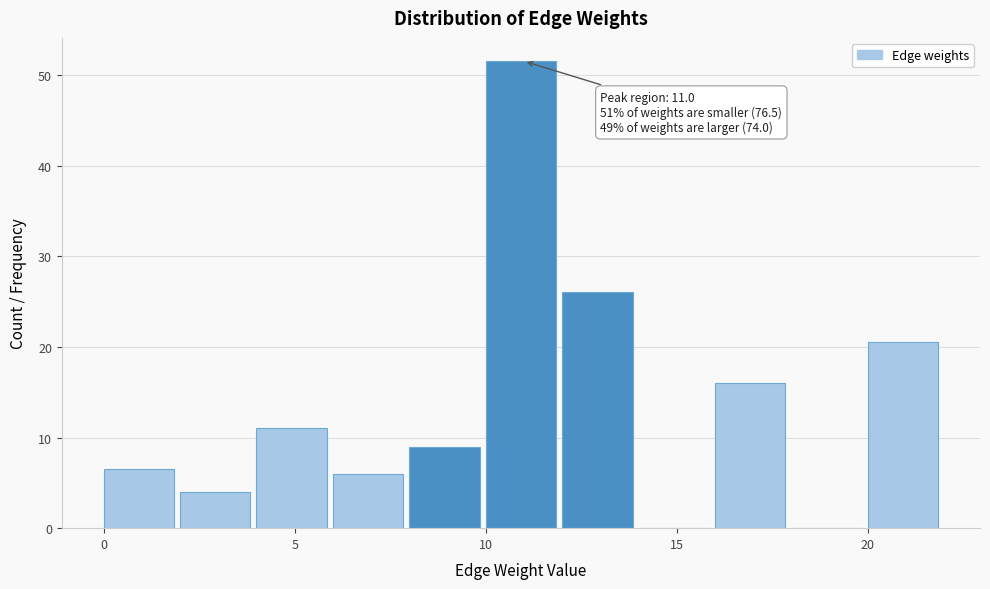

Over which range of the x-axis is the bar tallest?

10 to 12